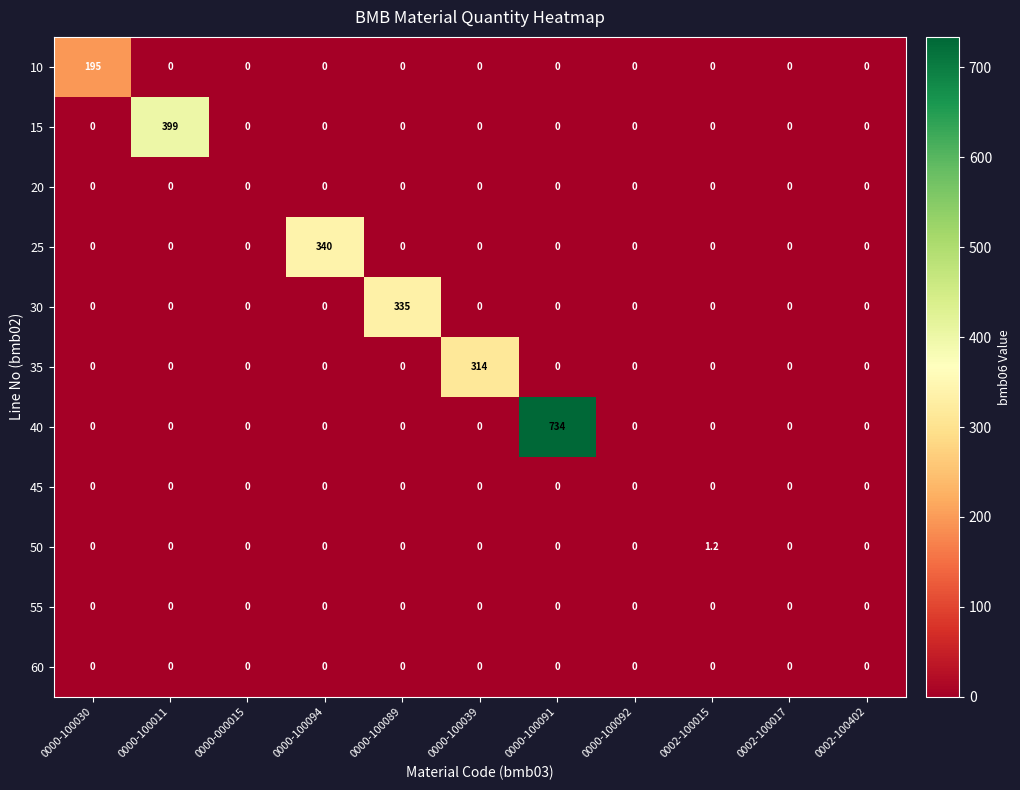

At how many categories does at least one series exceed 436?

1